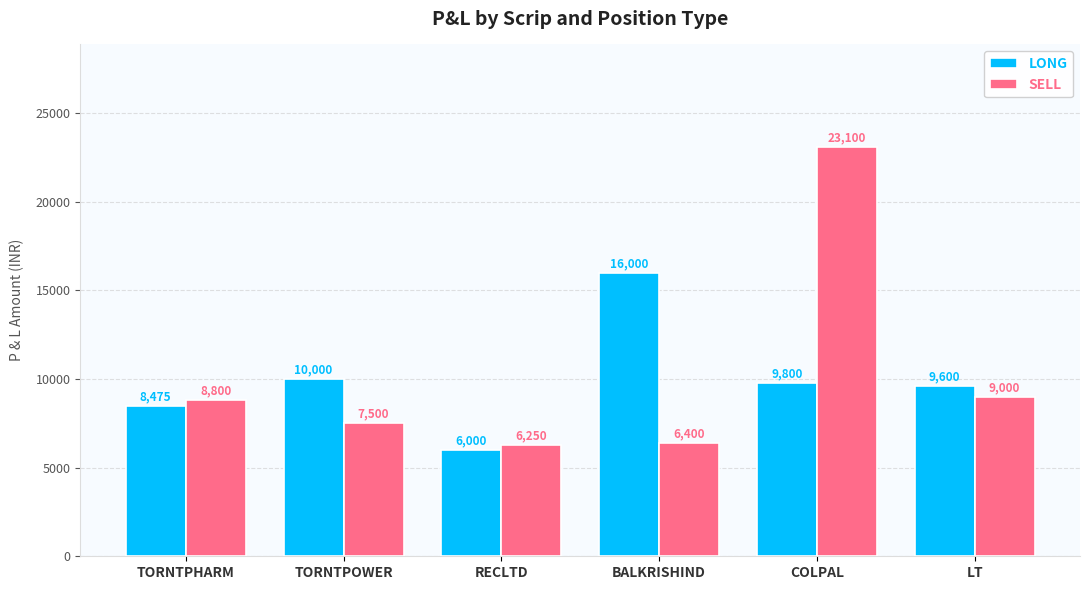

What is the minimum value shown in the chart?

6000